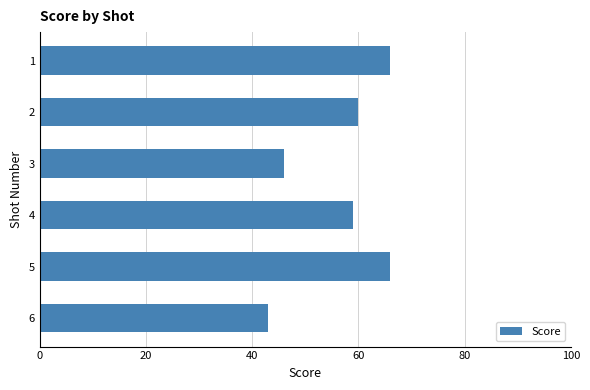

What is the greatest value displayed?

66